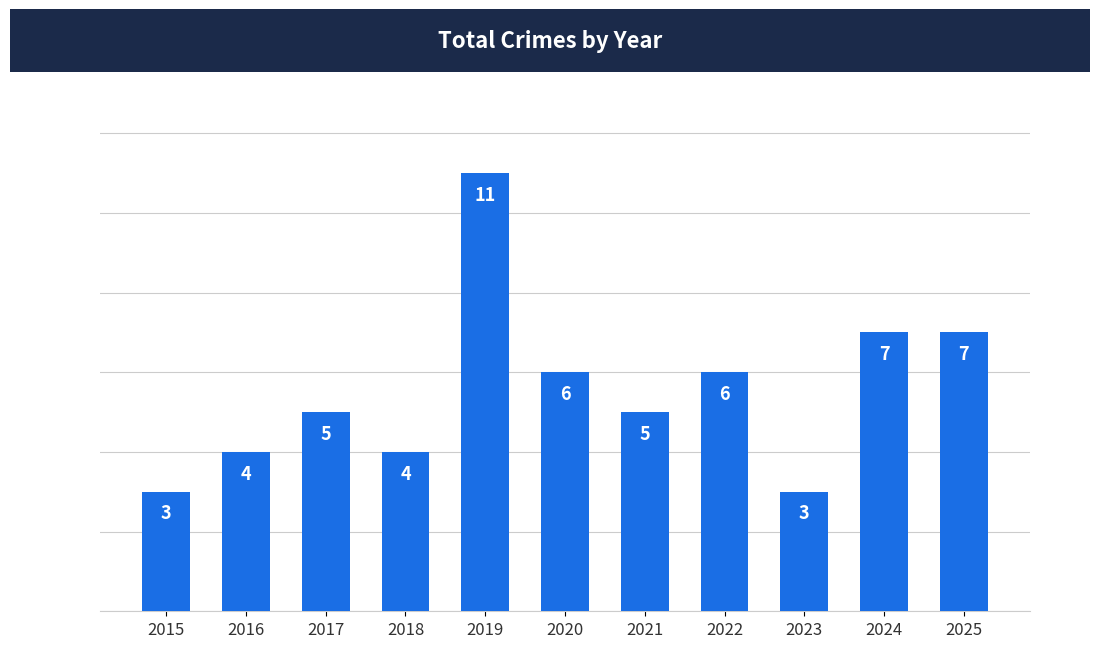

Reading left to right, extract all data points from this chart.

2015=3	2016=4	2017=5	2018=4	2019=11	2020=6	2021=5	2022=6	2023=3	2024=7	2025=7